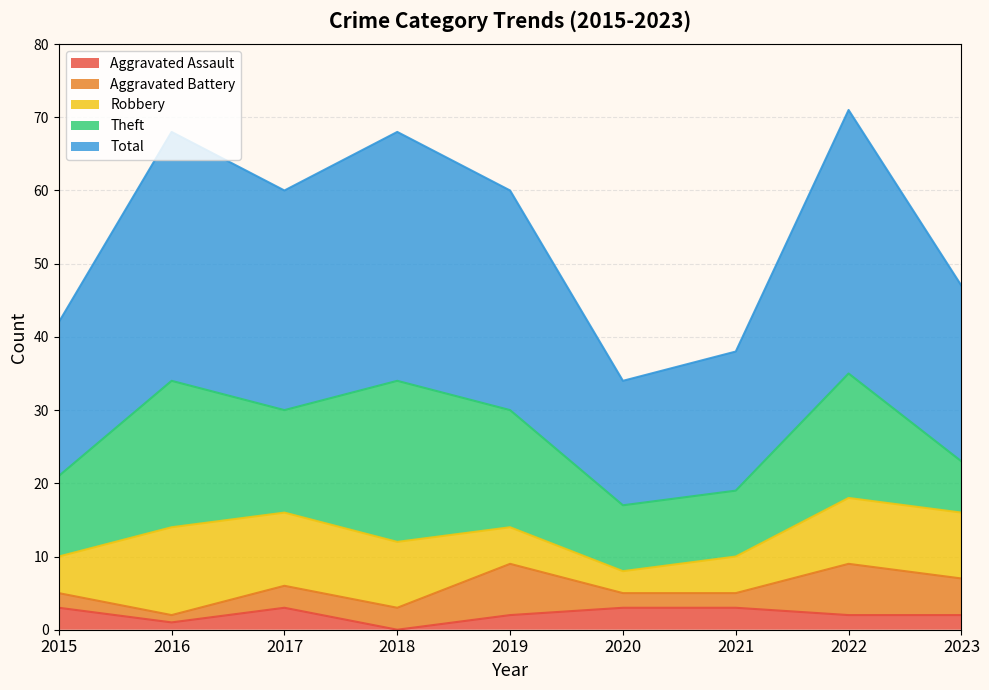

Does the chart display data point markers on the line(s)?

No